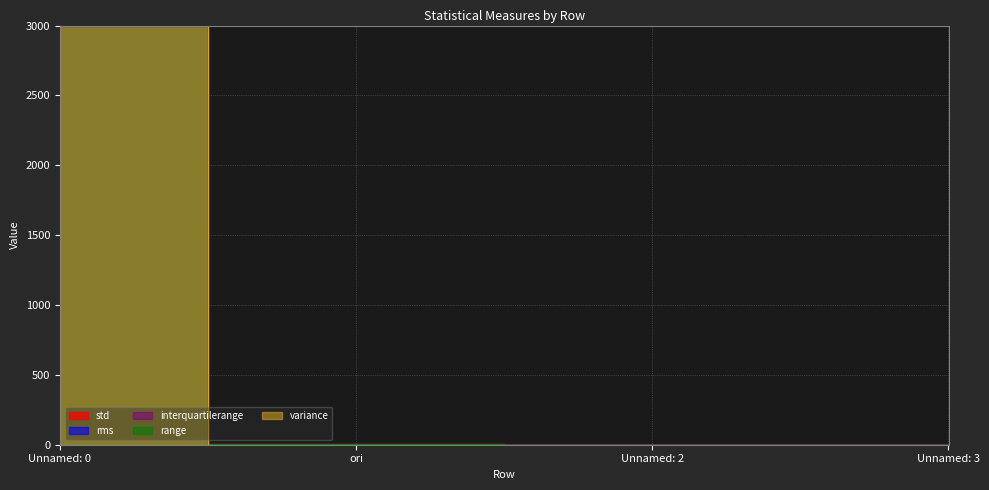

How many values in the range series are below 4?

2